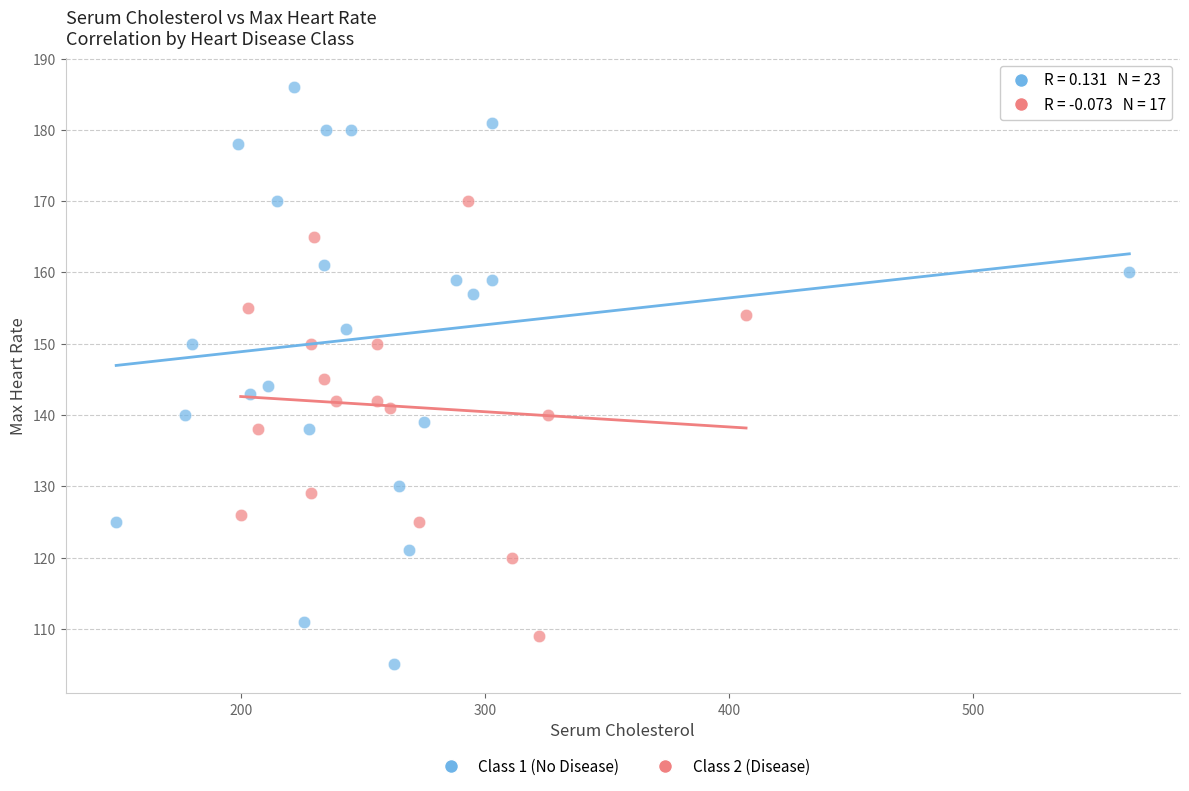

Which series has the widest spread of Y values?

Class 1 (No Disease)